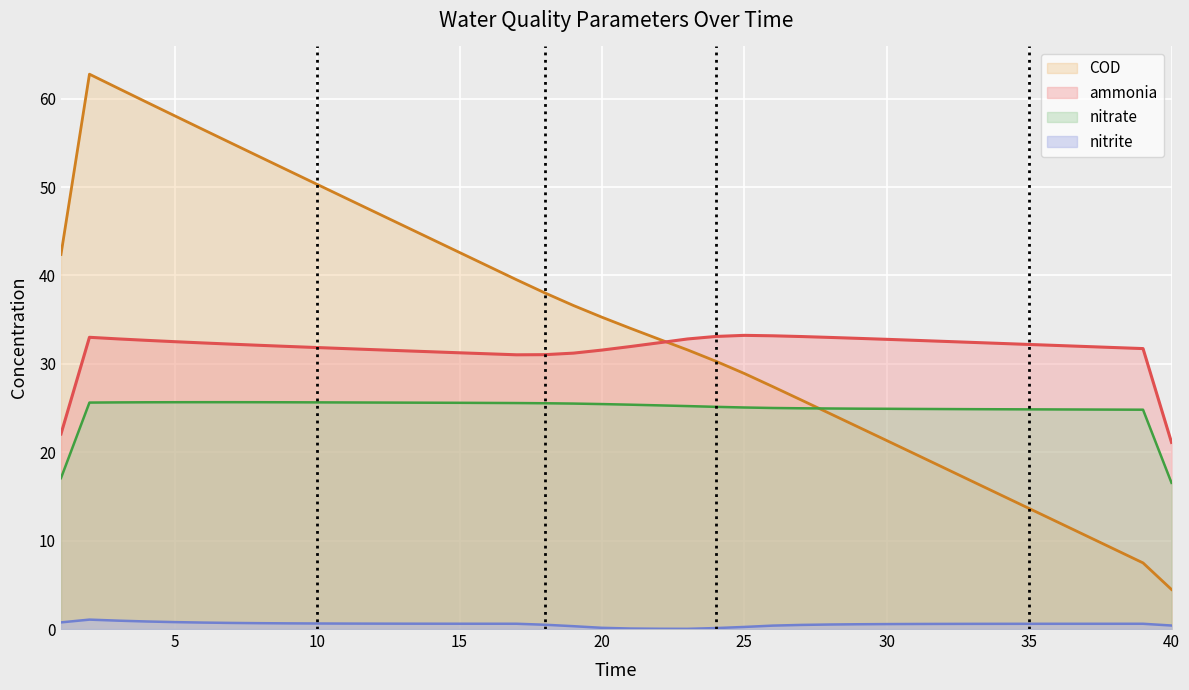

Count the number of categories in the chart.

40